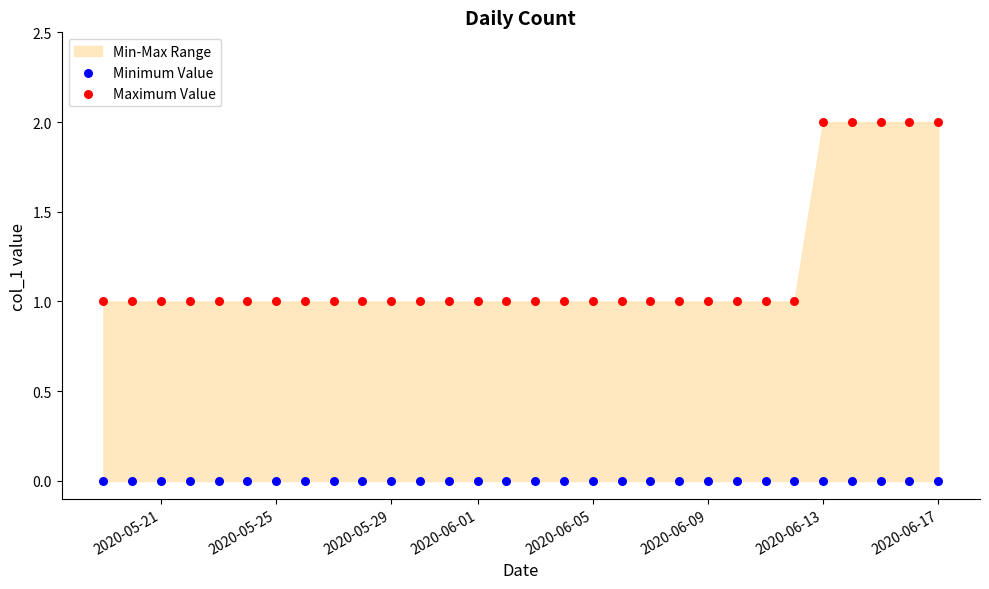

Which series contains the lowest Y value?

Minimum Value